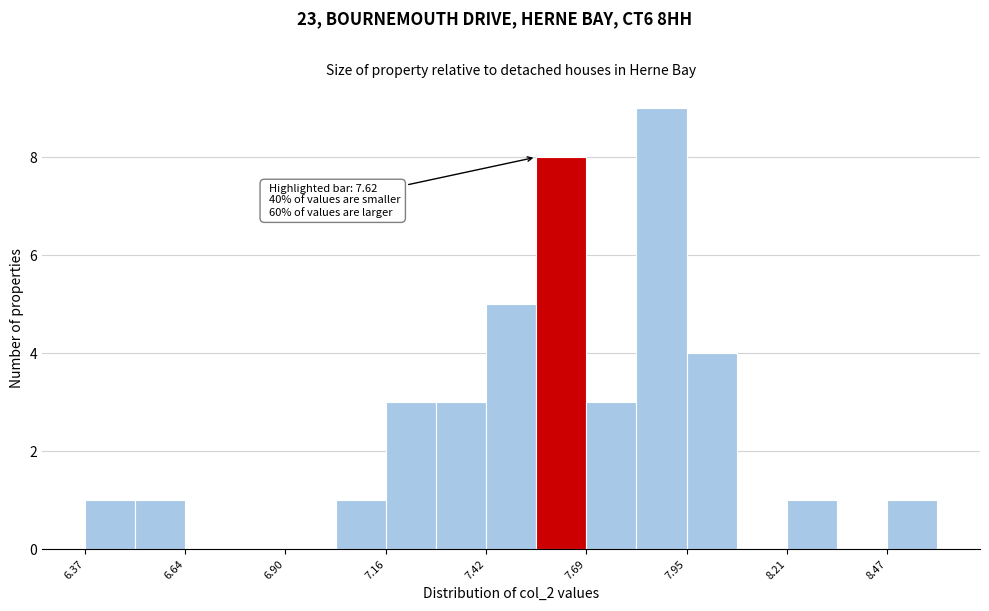

Read against the x-axis, roughly where is the centre of the tallest bar?

7.90